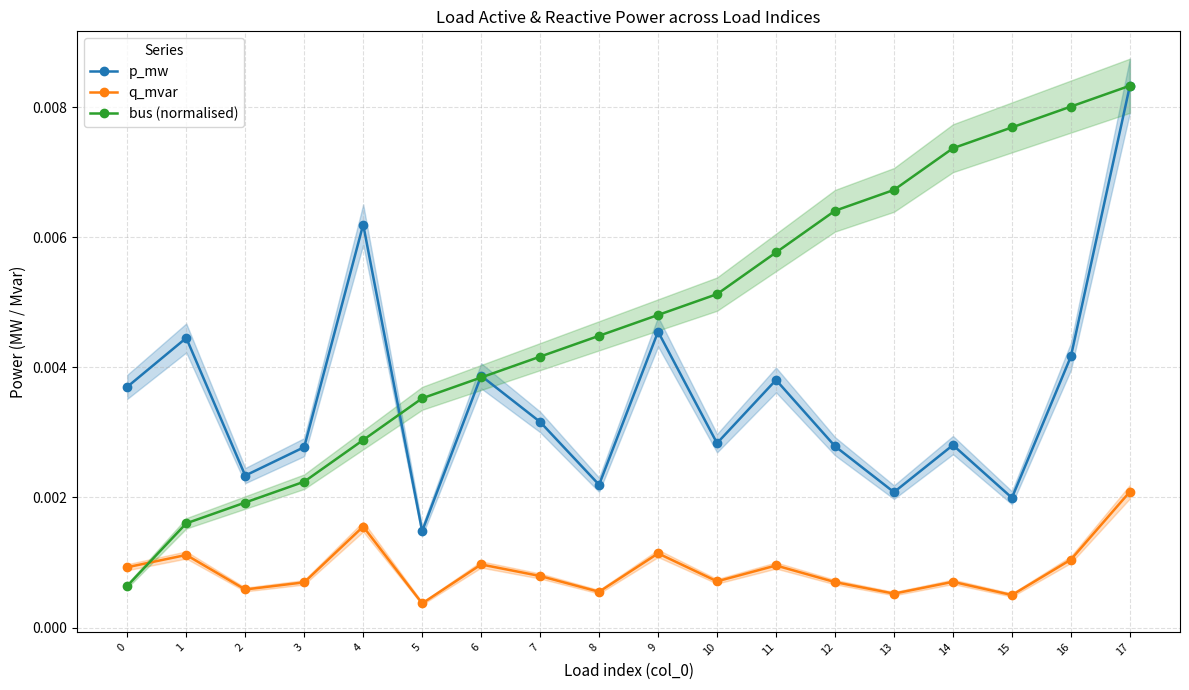

List the series in order of their peak value, lowest first.

q_mvar, p_mw, bus (normalised)